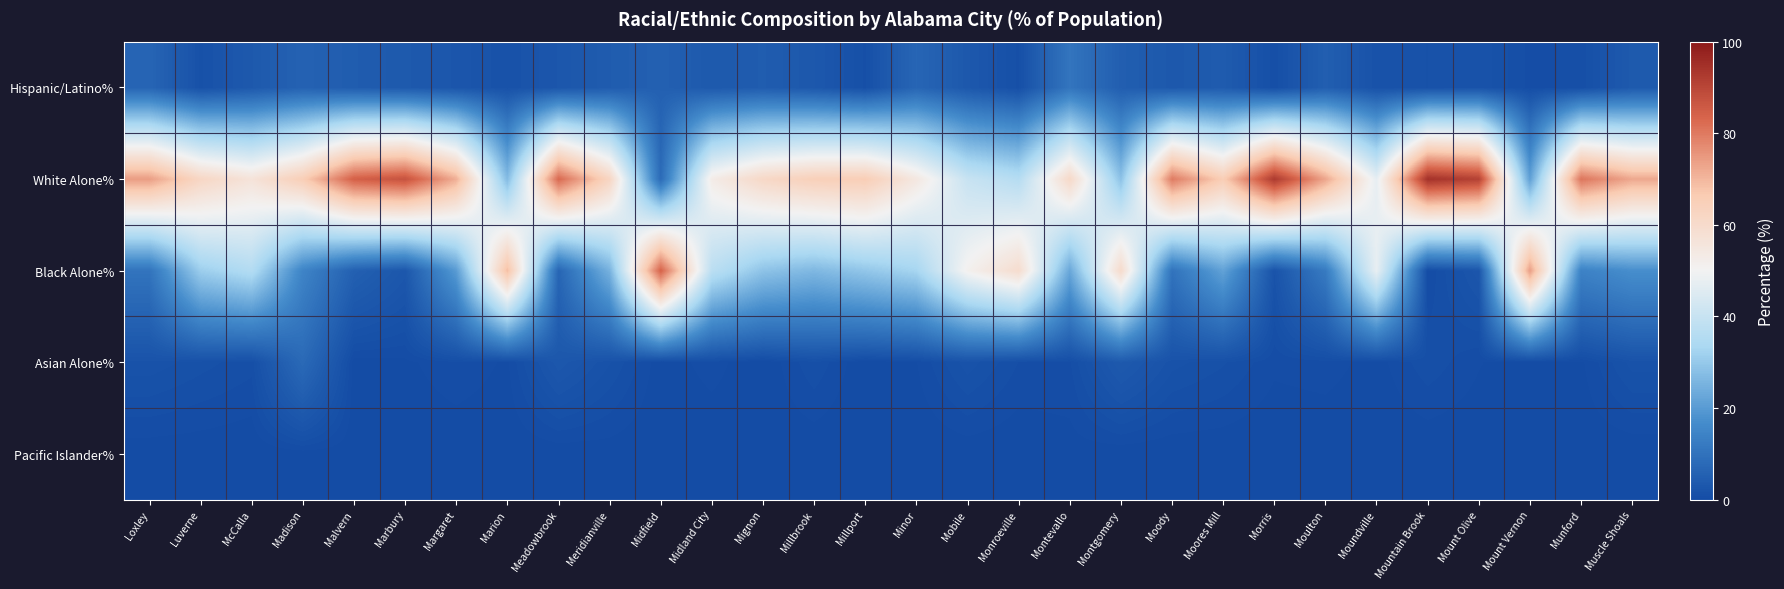

Reading right to left, list all the values displayed in this chart.

Hispanic/Latino%: Muscle Shoals=3.7	Munford=0.9	Mount Vernon=0.7	Mount Olive=1.9	Mountain Brook=1.6	Moundville=1.6	Moulton=4.9	Morris=0.9	Moores Mill=4.1	Moody=3.4	Montgomery=4.8	Montevallo=10.7	Monroeville=1.0	Mobile=3.2	Minor=6.7	Millport=1.1	Millbrook=3.2	Mignon=4.4	Midland City=3.5	Midfield=5.4	Meridianville=4.3	Meadowbrook=2.8	Marion=1.6	Margaret=2.6	Marbury=3.6	Malvern=4.4	Madison=5.8	McCalla=3.5	Luverne=1.4	Loxley=6.6
White Alone%: Muscle Shoals=72.4	Munford=80.7	Mount Vernon=21.1	Mount Olive=91.0	Mountain Brook=94.6	Moundville=47.3	Moulton=72.8	Morris=92.8	Moores Mill=65.5	Moody=79.7	Montgomery=28.4	Montevallo=60.8	Monroeville=36.1	Mobile=40.1	Minor=54.6	Millport=65.5	Millbrook=64.6	Mignon=61.2	Midland City=52.8	Midfield=8.1	Meridianville=62.3	Meadowbrook=82.8	Marion=27.1	Margaret=71.4	Marbury=87.4	Malvern=84.4	Madison=65.3	McCalla=56.5	Luverne=61.7	Loxley=74.2
Black Alone%: Muscle Shoals=17.2	Munford=14.1	Mount Vernon=74.2	Mount Olive=2.6	Mountain Brook=0.4	Moundville=47.8	Moulton=12.2	Morris=2.0	Moores Mill=21.5	Moody=10.2	Montgomery=60.0	Montevallo=22.7	Monroeville=59.3	Mobile=51.1	Minor=32.8	Millport=29.4	Millbrook=26.3	Mignon=28.8	Midland City=37.2	Midfield=84.0	Meridianville=25.0	Meadowbrook=6.7	Marion=68.8	Margaret=20.0	Marbury=2.9	Malvern=5.3	Madison=14.7	McCalla=35.5	Luverne=31.0	Loxley=10.4
Asian Alone%: Muscle Shoals=1.8	Munford=0.3	Mount Vernon=0.0	Mount Olive=0.4	Mountain Brook=1.1	Moundville=0.2	Moulton=0.6	Morris=0.5	Moores Mill=1.2	Moody=1.7	Montgomery=3.6	Montevallo=0.7	Monroeville=0.8	Mobile=1.8	Minor=0.4	Millport=0.0	Millbrook=1.1	Mignon=0.0	Midland City=0.6	Midfield=0.1	Meridianville=1.6	Meadowbrook=3.0	Marion=0.3	Margaret=0.7	Marbury=0.3	Malvern=0.1	Madison=7.8	McCalla=0.9	Luverne=1.3	Loxley=1.8
Pacific Islander%: Muscle Shoals=0.0	Munford=0.1	Mount Vernon=0.1	Mount Olive=0.0	Mountain Brook=0.0	Moundville=0.0	Moulton=0.0	Morris=0.0	Moores Mill=0.0	Moody=0.0	Montgomery=0.1	Montevallo=0.2	Monroeville=0.0	Mobile=0.1	Minor=0.0	Millport=0.0	Millbrook=0.0	Mignon=0.1	Midland City=0.0	Midfield=0.0	Meridianville=0.1	Meadowbrook=0.0	Marion=0.0	Margaret=0.0	Marbury=0.0	Malvern=0.1	Madison=0.1	McCalla=0.0	Luverne=0.1	Loxley=0.1